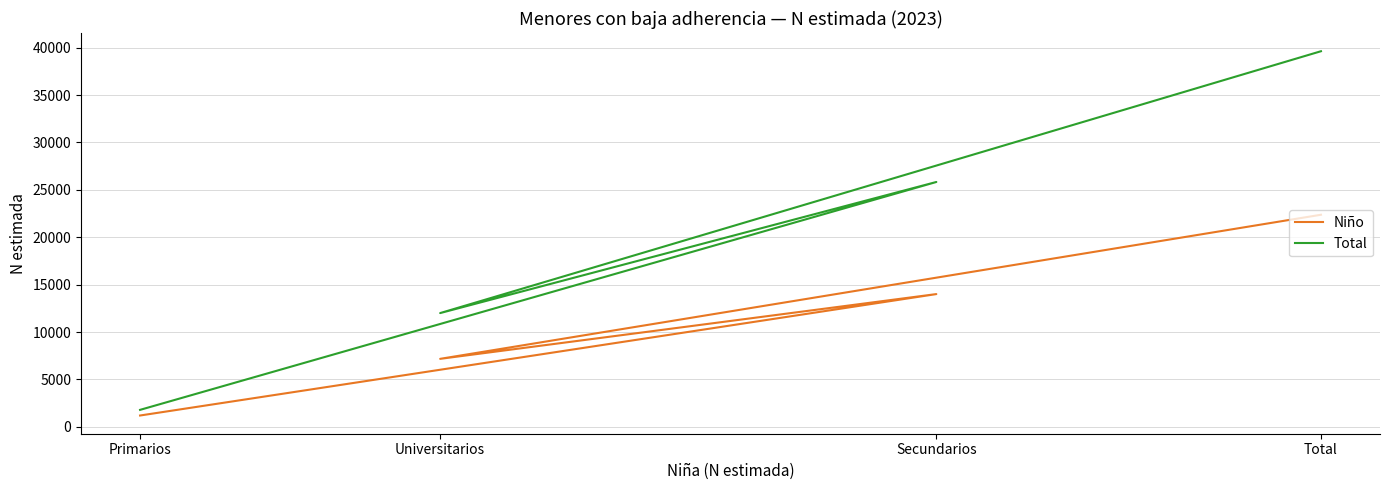

Where is Niño nearest to the value 11783?

Secundarios